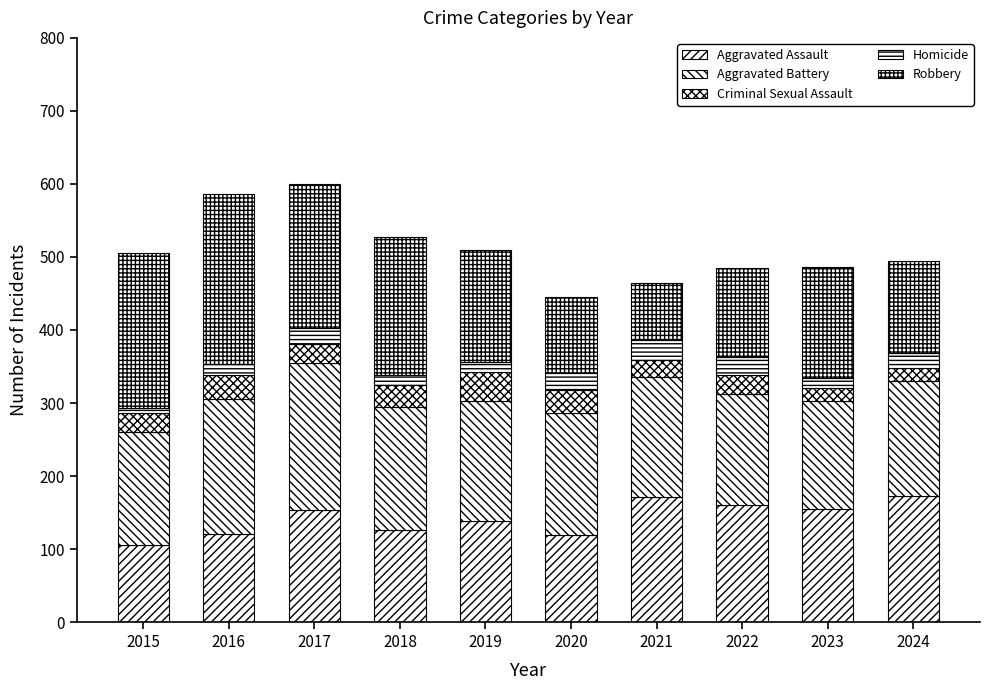

Count the number of data series in this chart.

5